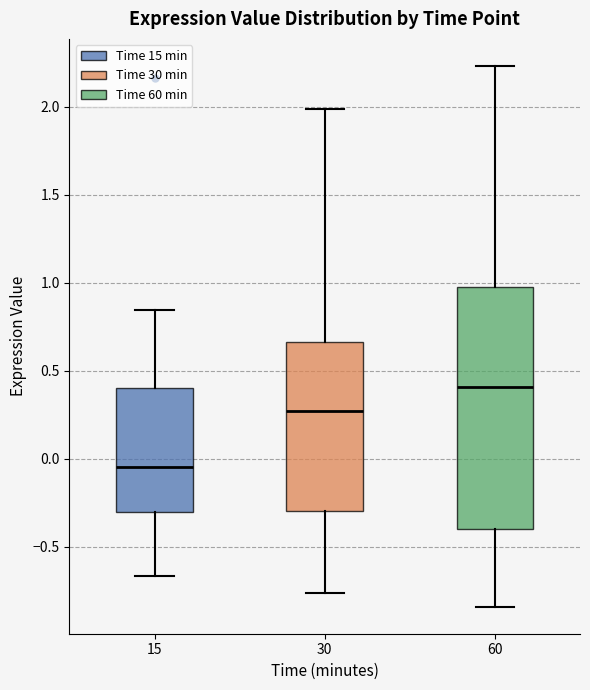

Where does the upper whisker of the box at x = 15 end on the y-axis? The values are not printed on the chart, so give them approximately, as read against the axis.

0.85